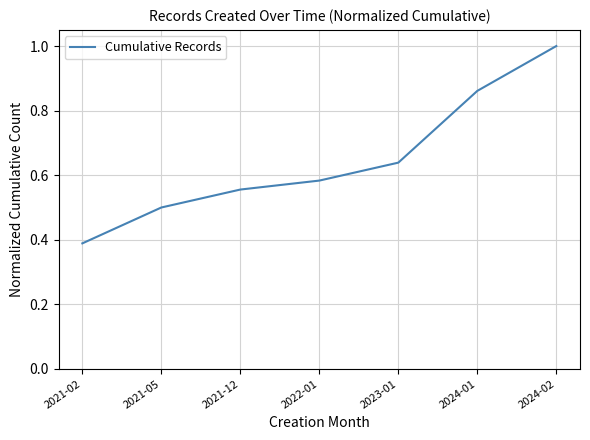

Which category has the lowest value across all series?

2021-02